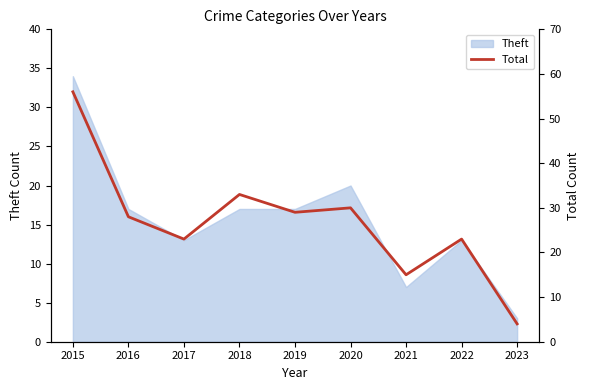

At which label is the value closest to 30?

2020